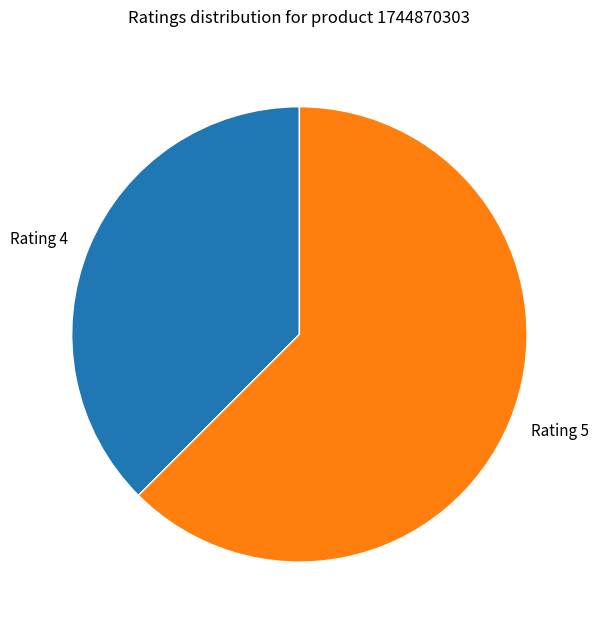

Combined, do Rating 5 and Rating 4 account for over 50%?

Yes